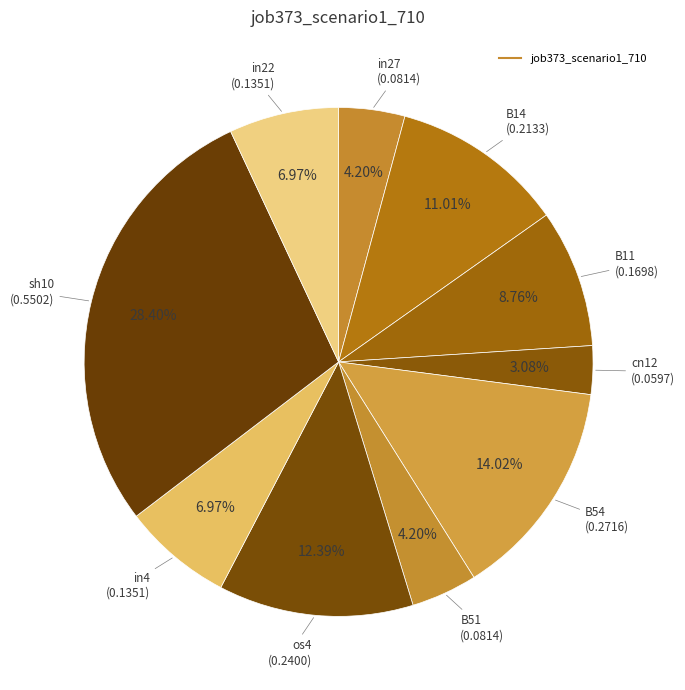

Count the number of slices in the pie.

10